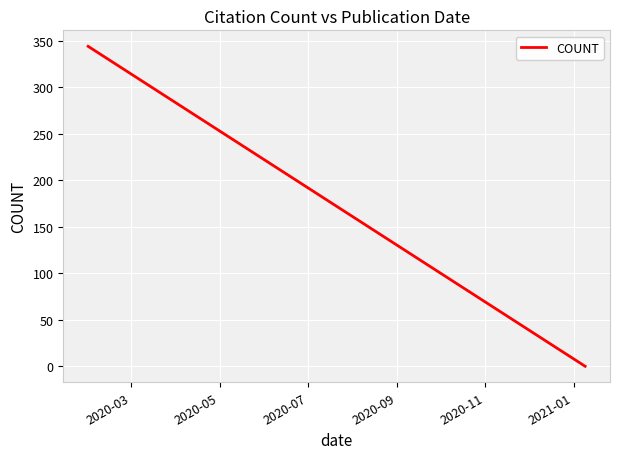

What is the difference between the second highest and second lowest values?

250